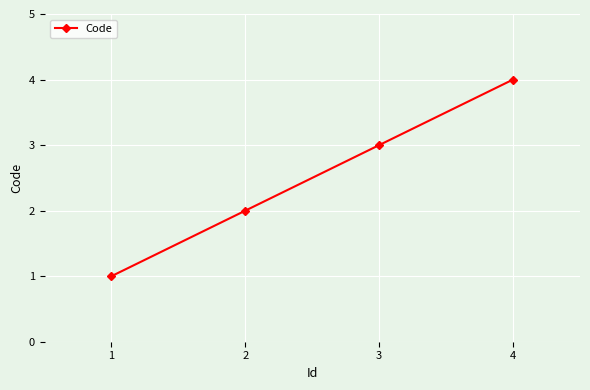

Where is the data nearest to the value 2?

2